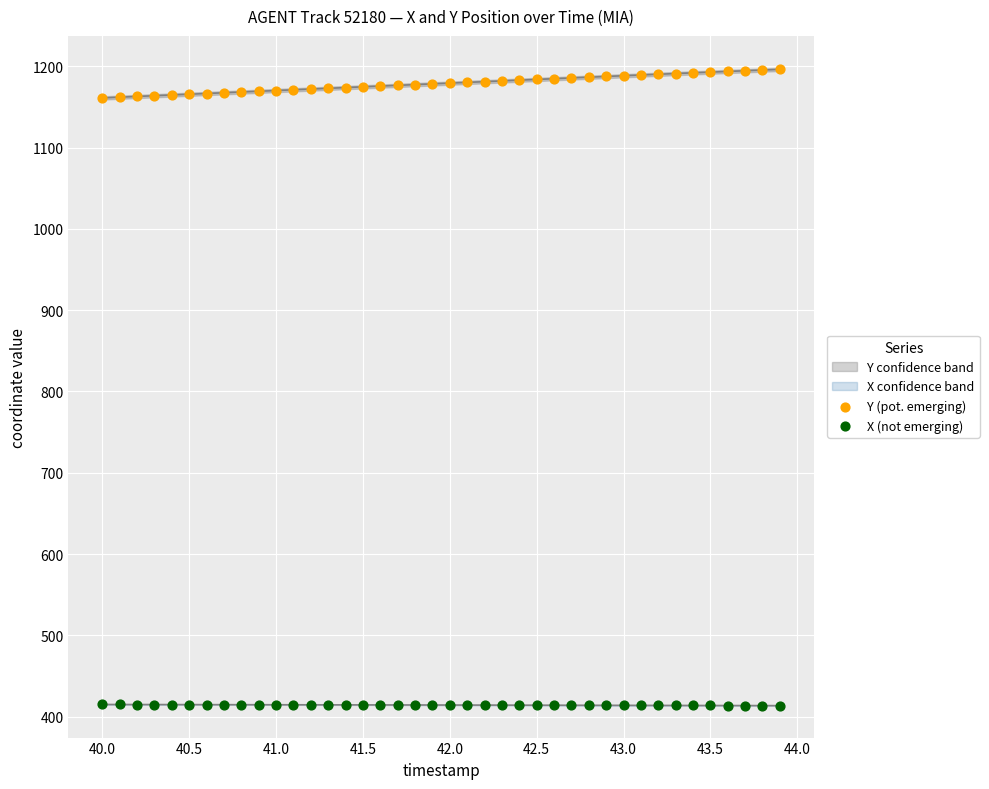

Which series reaches the maximum Y coordinate?

Y (pot. emerging)